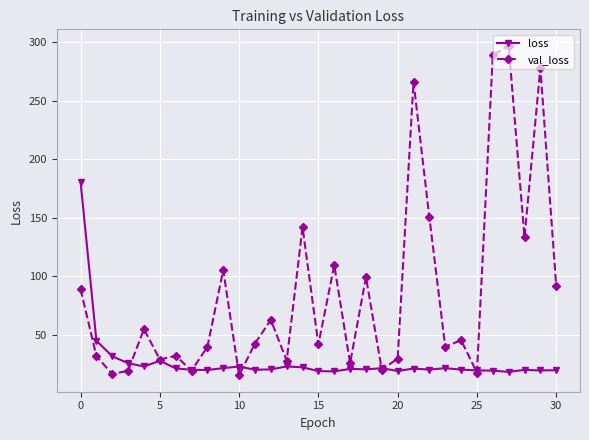

What is the sum of all loss values?

846.2